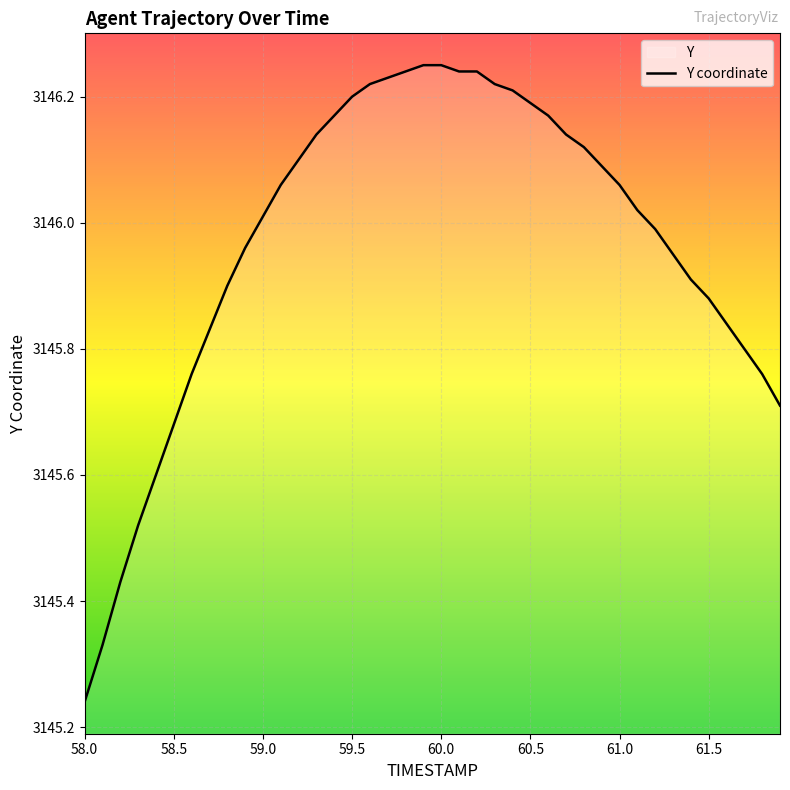

How many lines are shown in the chart?

1